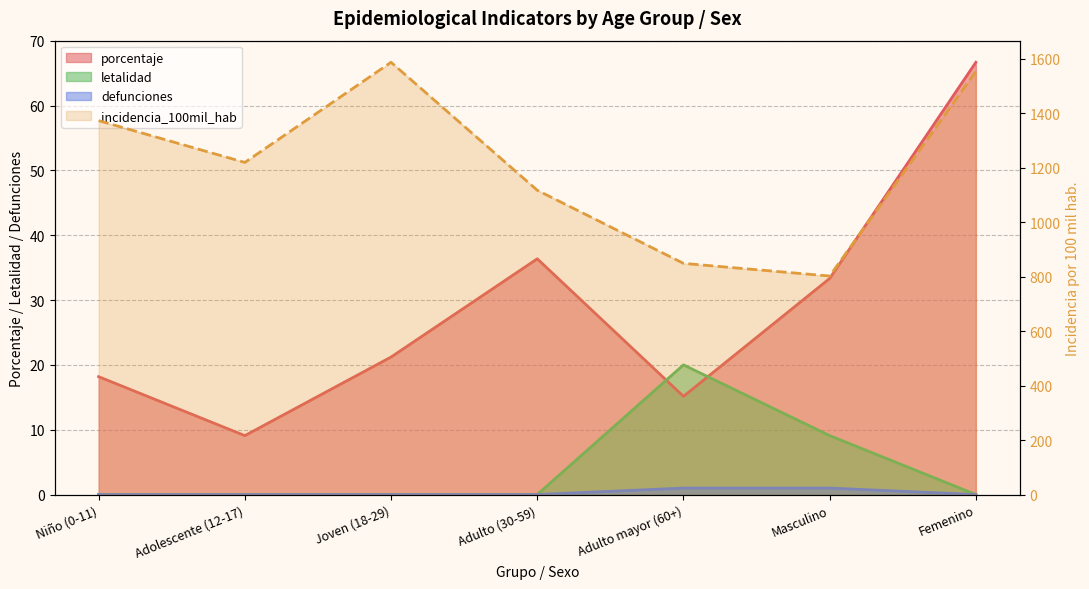

Reading right to left, transcribe all the data shown in this chart.

porcentaje: 66.7	33.3	15.2	36.4	21.2	9.1	18.2
incidencia_100mil_hab: 1553.7	802.3	848.9	1117.3	1587.3	1219.5	1373.0
defunciones: 0.0	1.0	1.0	0.0	0.0	0.0	0.0
letalidad: 0.0	9.1	20.0	0.0	0.0	0.0	0.0